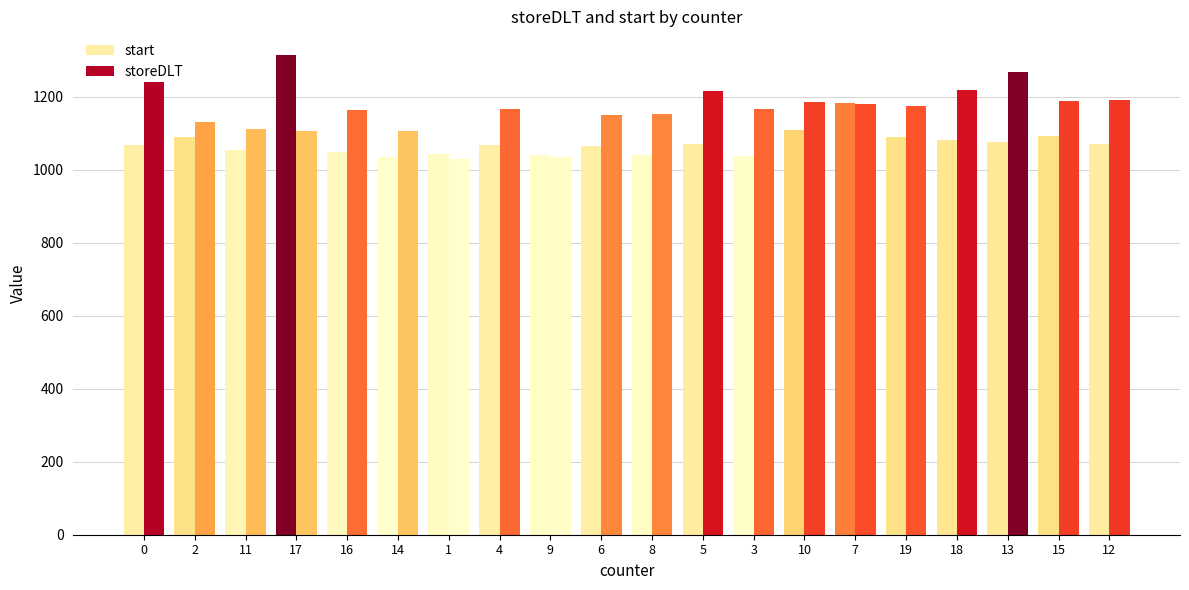

How many bars are there in each group?

2